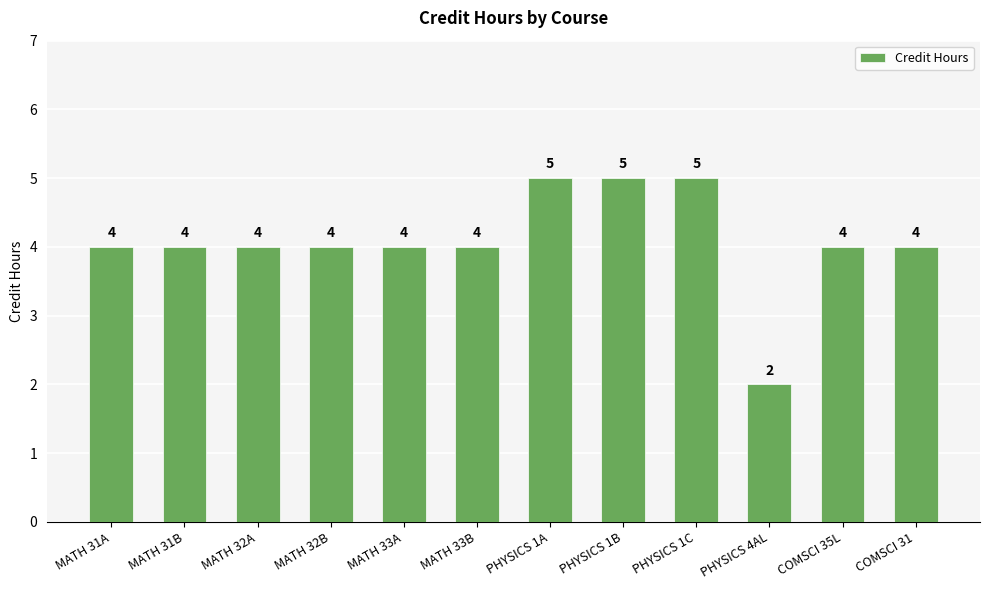

What is the average value?

4